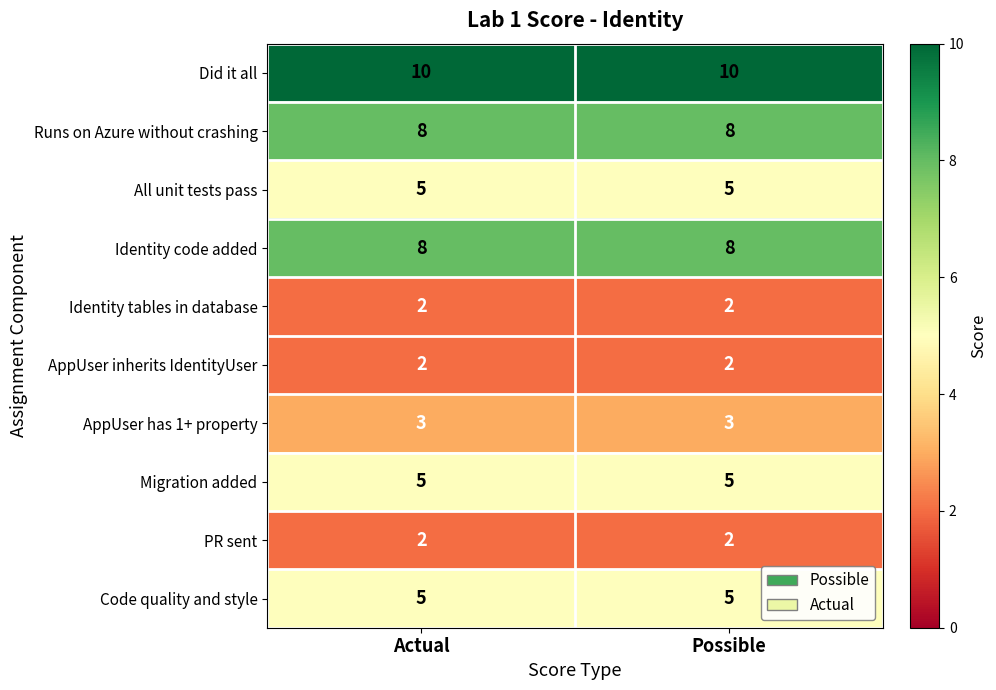

Which series has the largest total across all categories?

Did it all